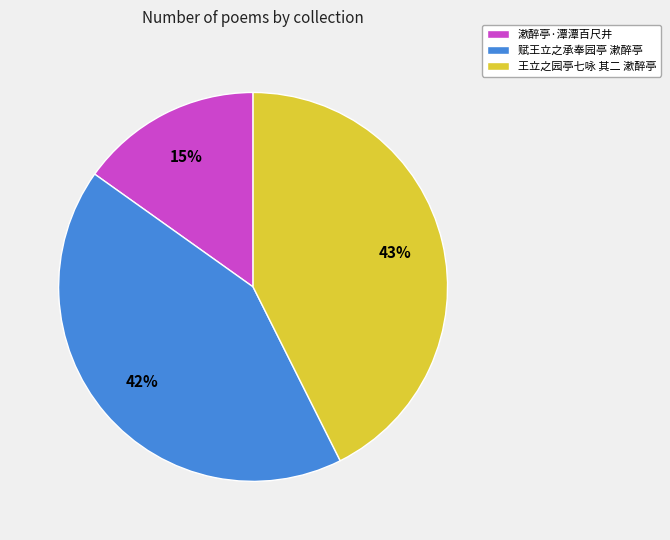

Do 赋王立之承奉园亭 漱醉亭 and 漱醉亭·潭潭百尺井 together represent more than half of the pie?

Yes